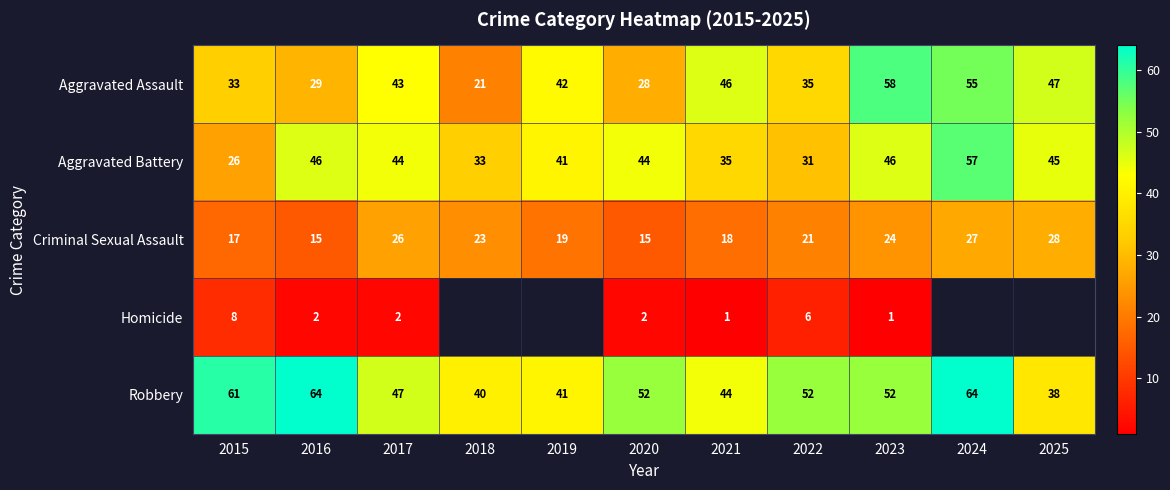

What is the average value of the Aggravated Assault series?

39.7